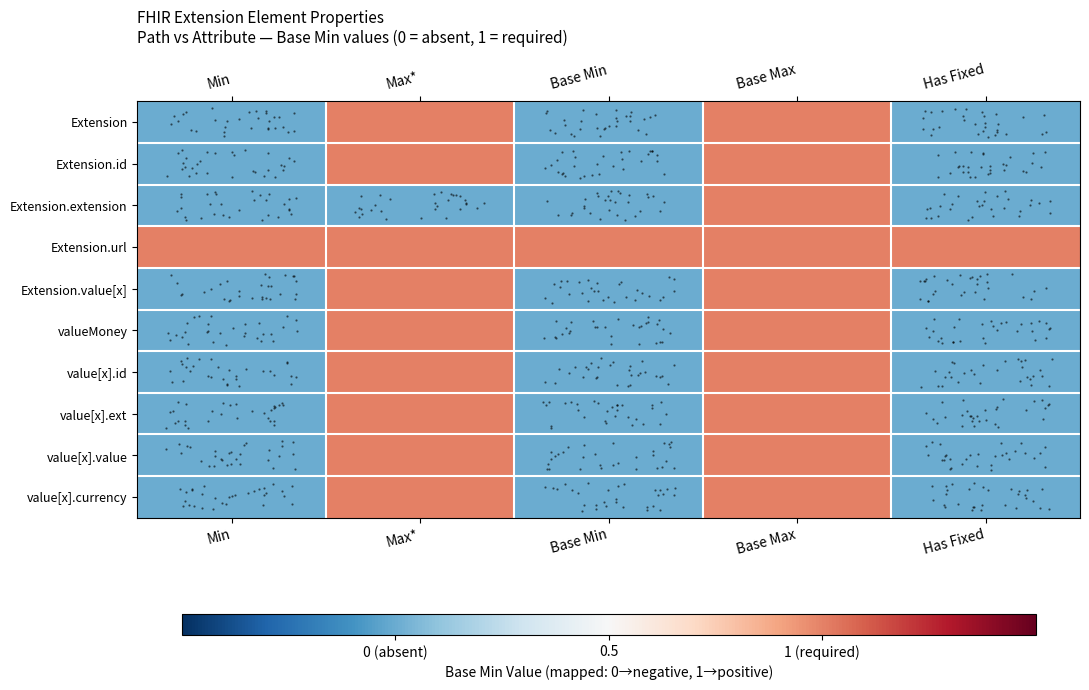

At which label is Extension.id closest to 0?

Min